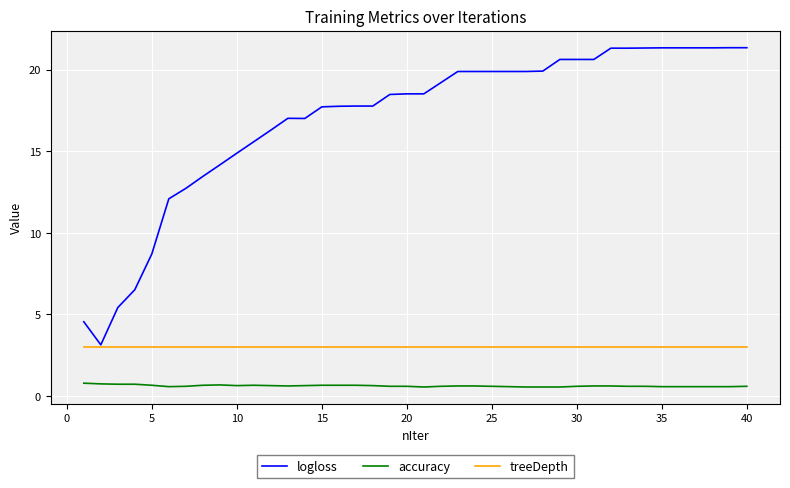

What is the difference between the maximum and second lowest values in the logloss series?

16.8